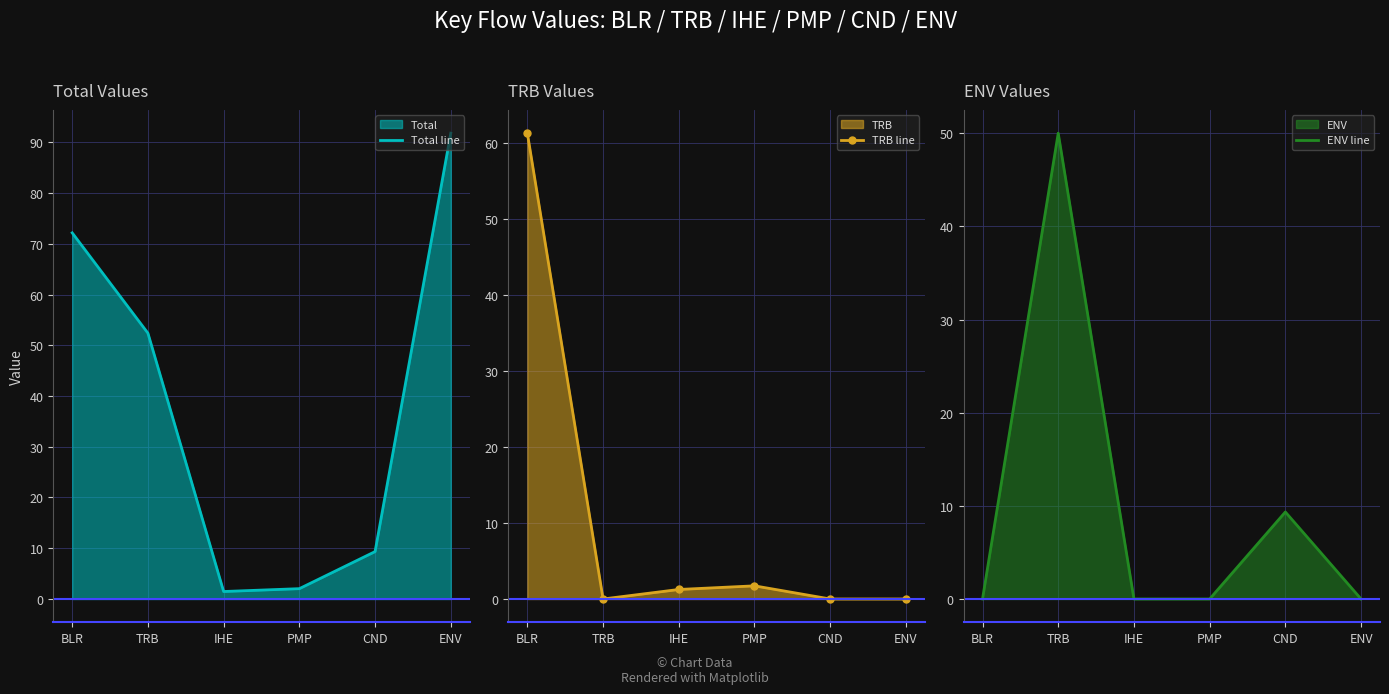

What position from the right is PMP?

3